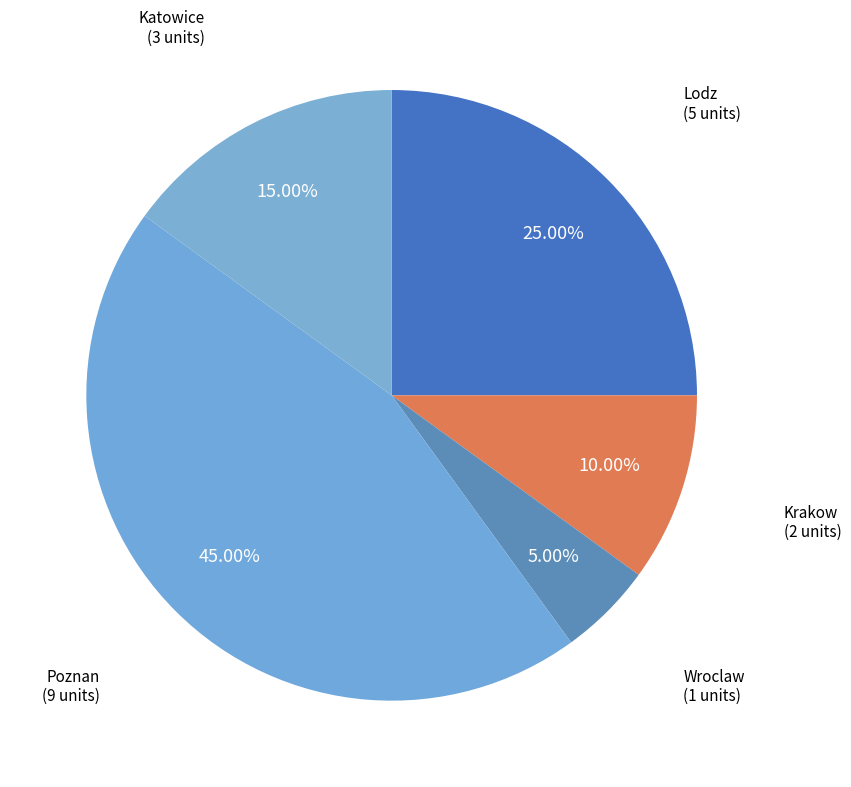

Rank the categories by value from highest to lowest.

Poznan, Lodz, Katowice, Krakow, Wroclaw